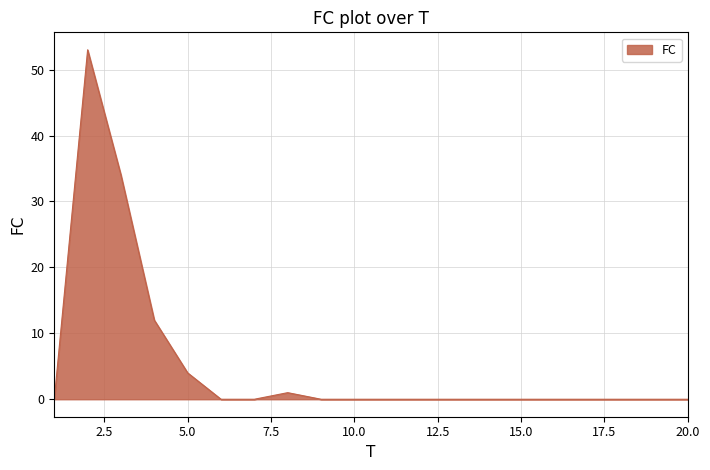

Count the number of data series in this chart.

1